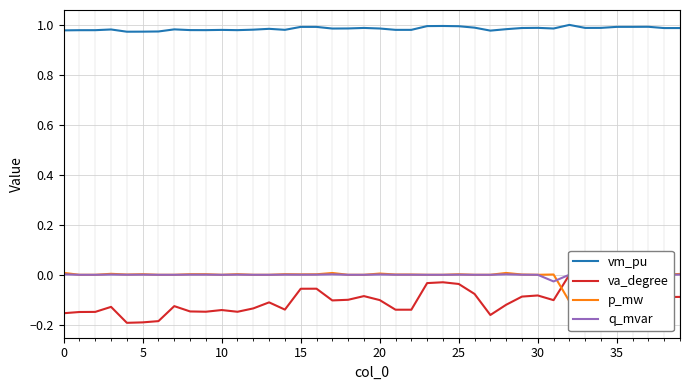

How many interior local valleys does the p_mw series have?

7